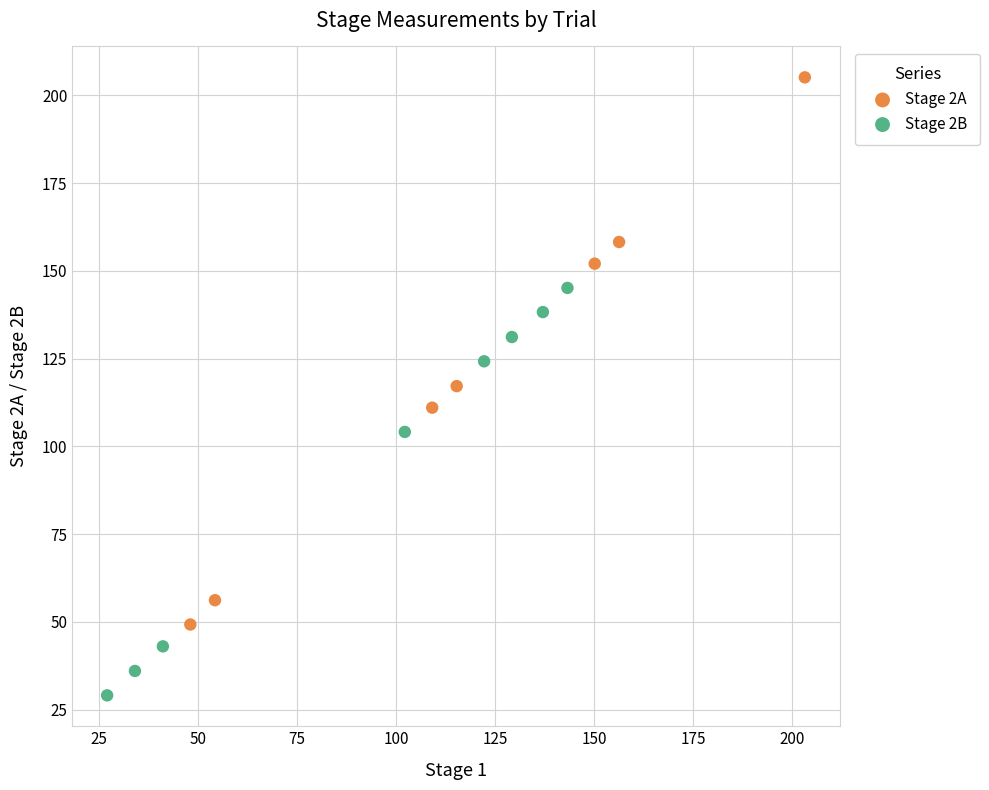

What are all the series names shown in the legend?

Stage 2A, Stage 2B